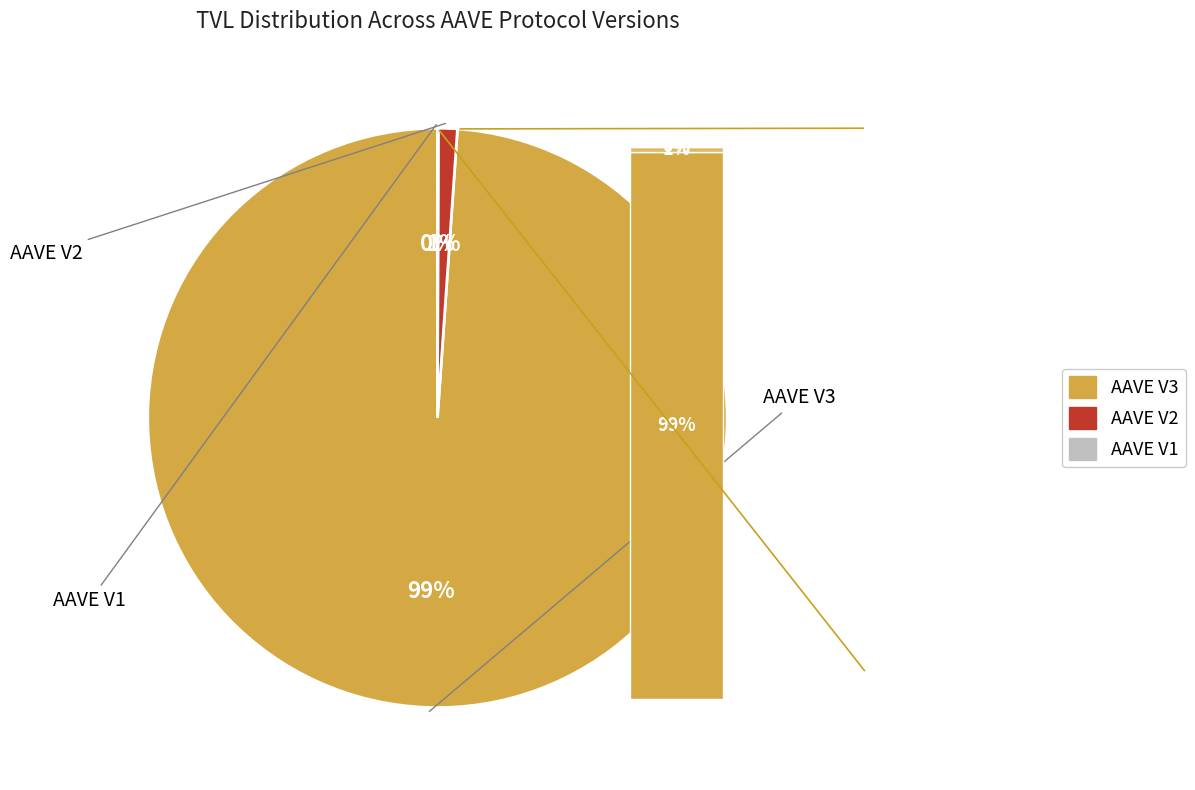

Rank the categories by value from lowest to highest.

AAVE V1, AAVE V2, AAVE V3